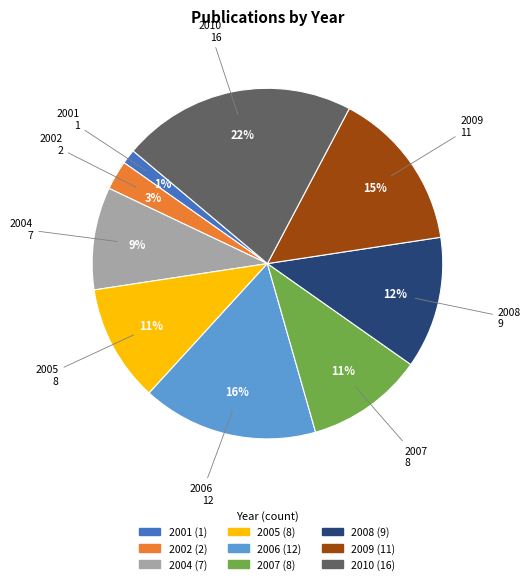

Which category has the smallest portion of the pie?

2001